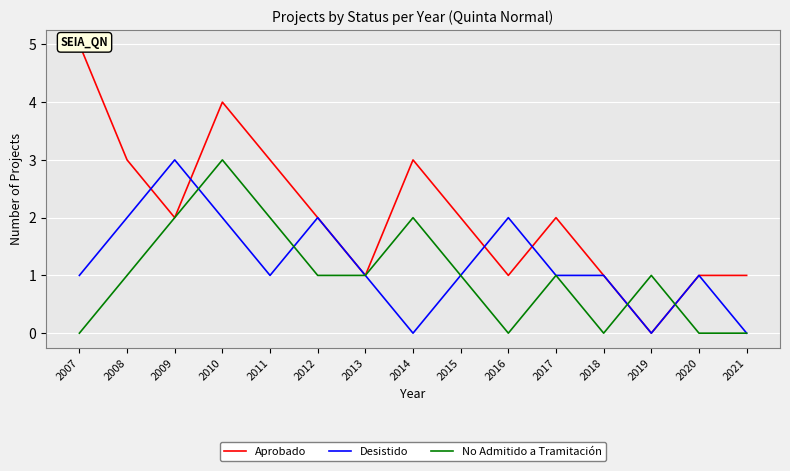

List the labels in order of No Admitido a Tramitación value, smallest first.

2007, 2016, 2018, 2020, 2021, 2008, 2012, 2013, 2015, 2017, 2019, 2009, 2011, 2014, 2010